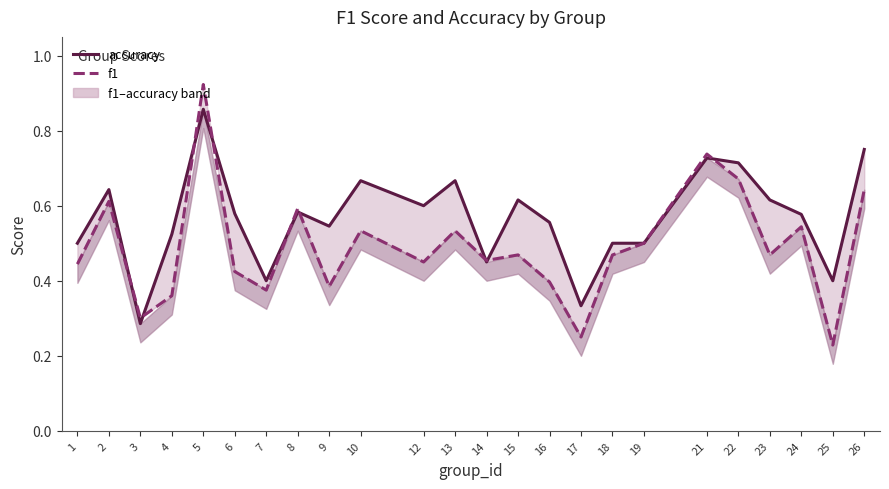

At which category is the sum across all series the highest?

5